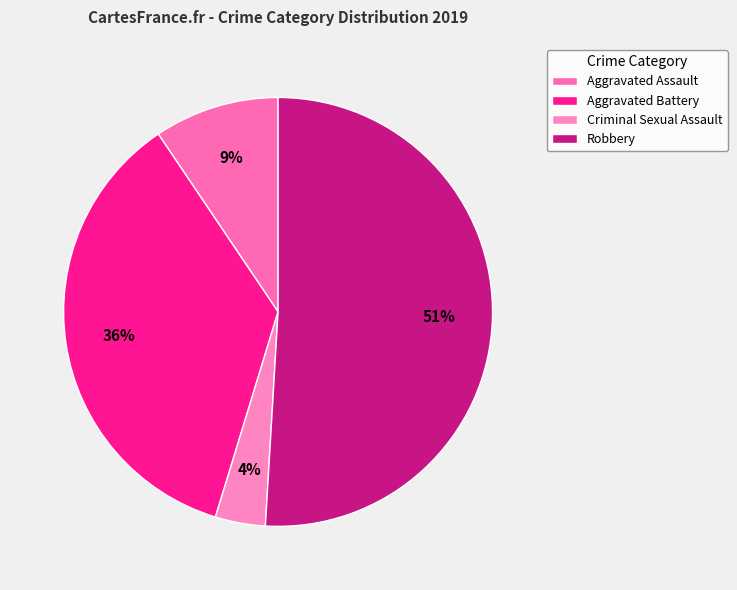

Which category has the smallest portion of the pie?

Criminal Sexual Assault